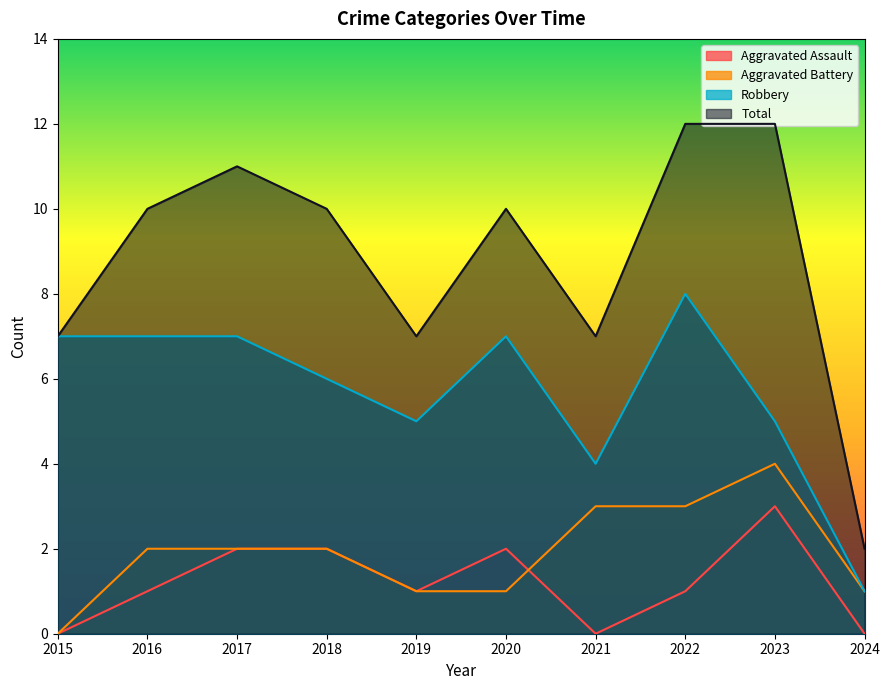

True or false: Robbery and Total cross at least once.

False